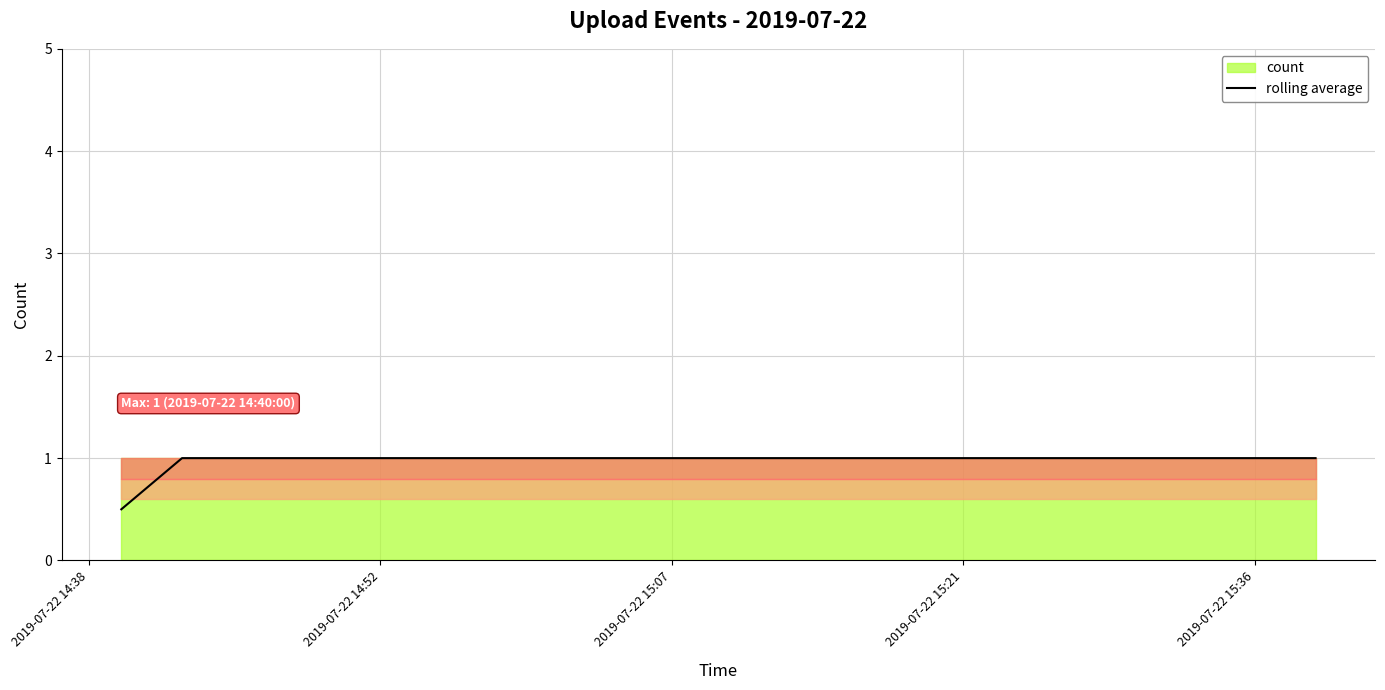

Which has a higher value, 2019-07-22 14:52 or 2019-07-22 14:38?

2019-07-22 14:52